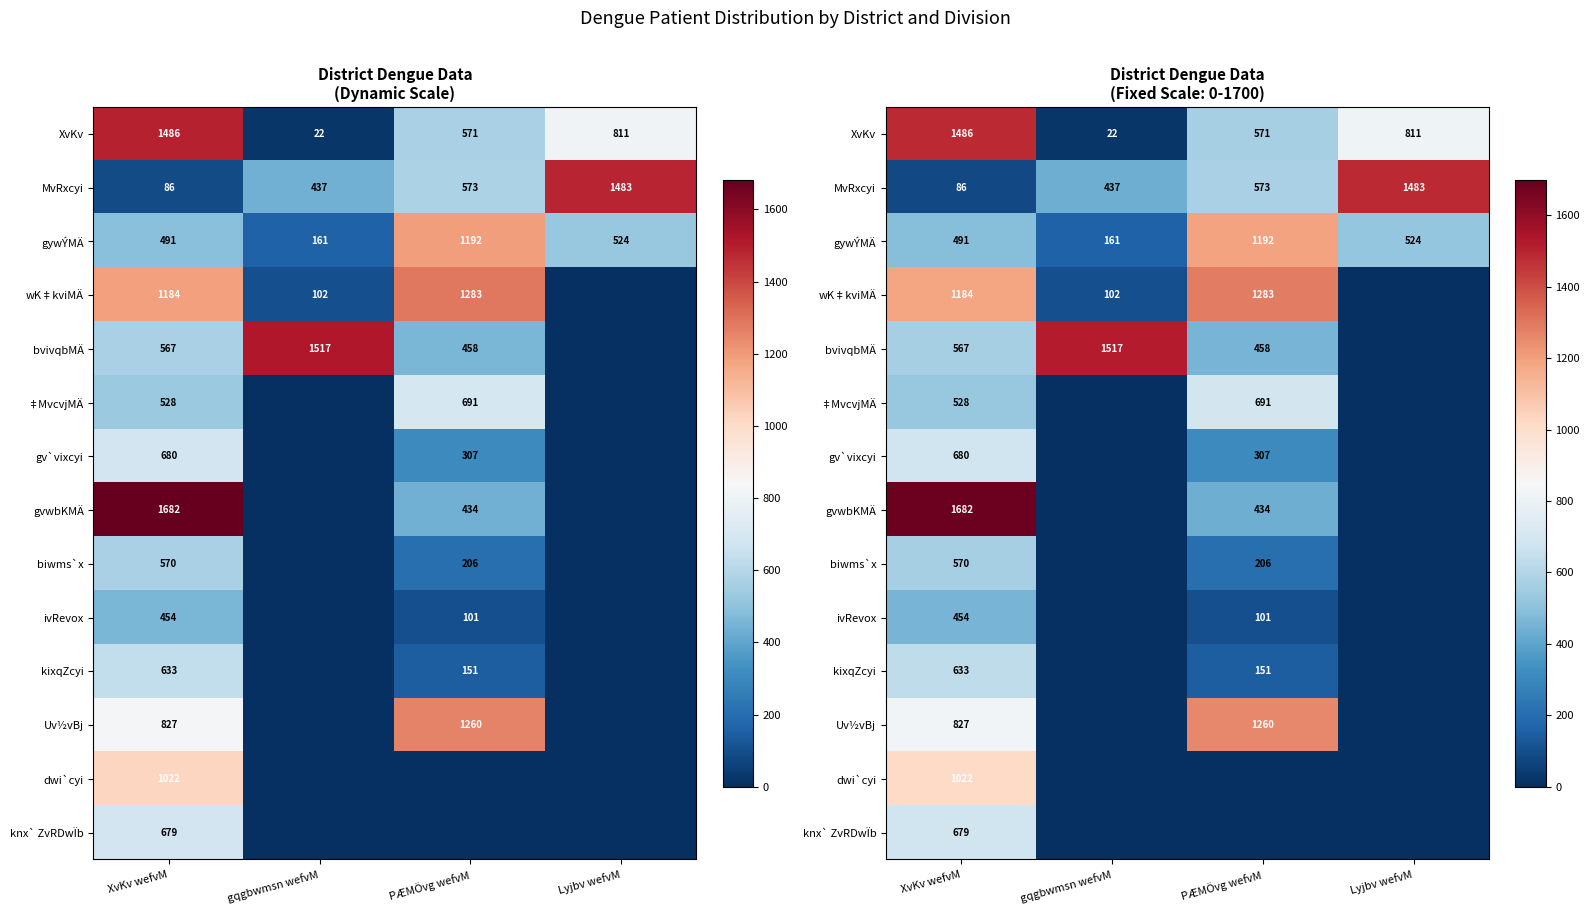

Is it true that gvwbKMÄ equals 514 at XvKv wefvM?

False